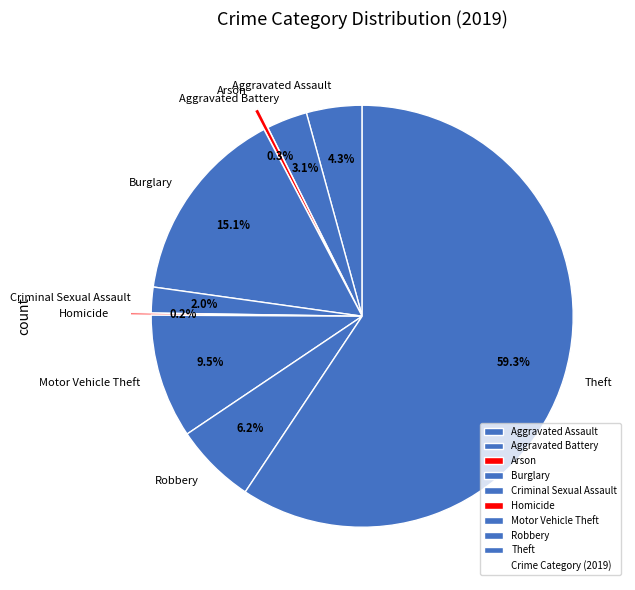

To the nearest percent, what is the difference between the largest and smallest slice percentages?

59%